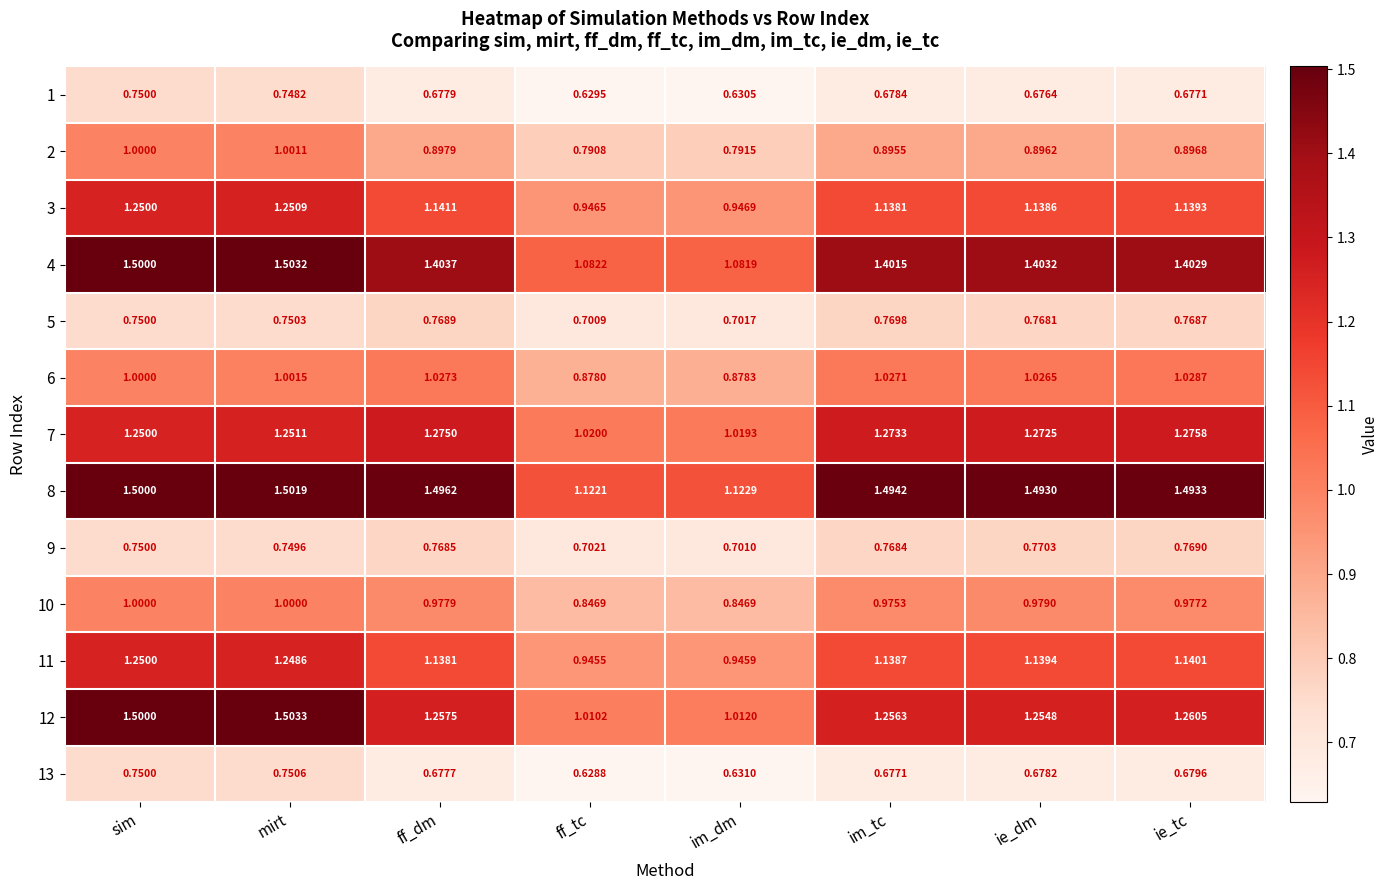

At which category is the sum across all series the highest?

mirt